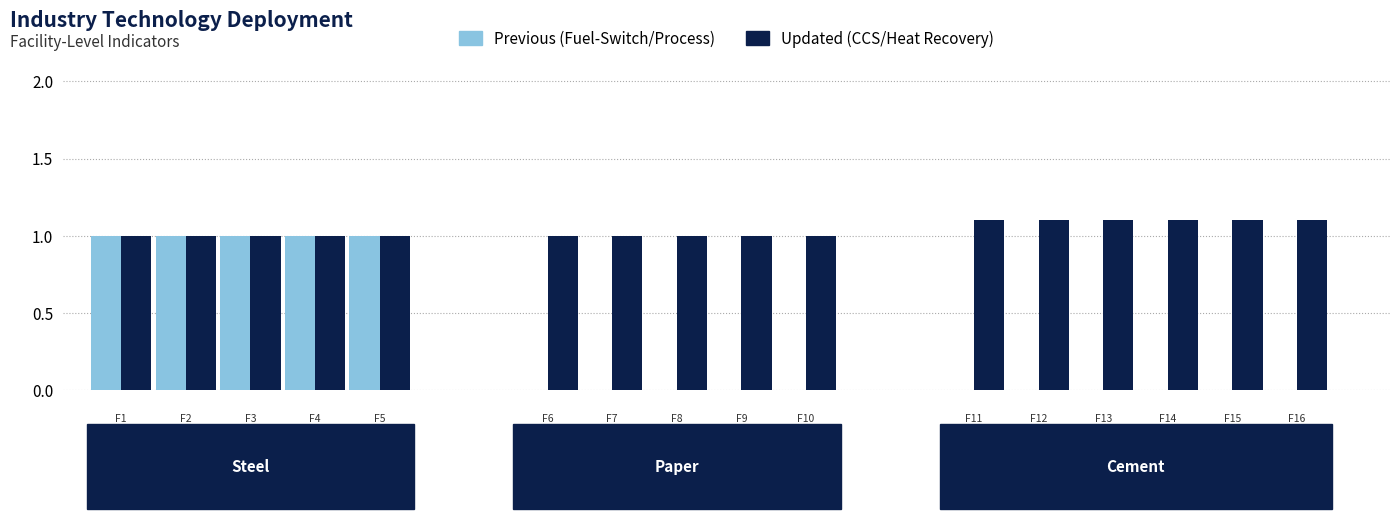

How many groups of bars are there?

16